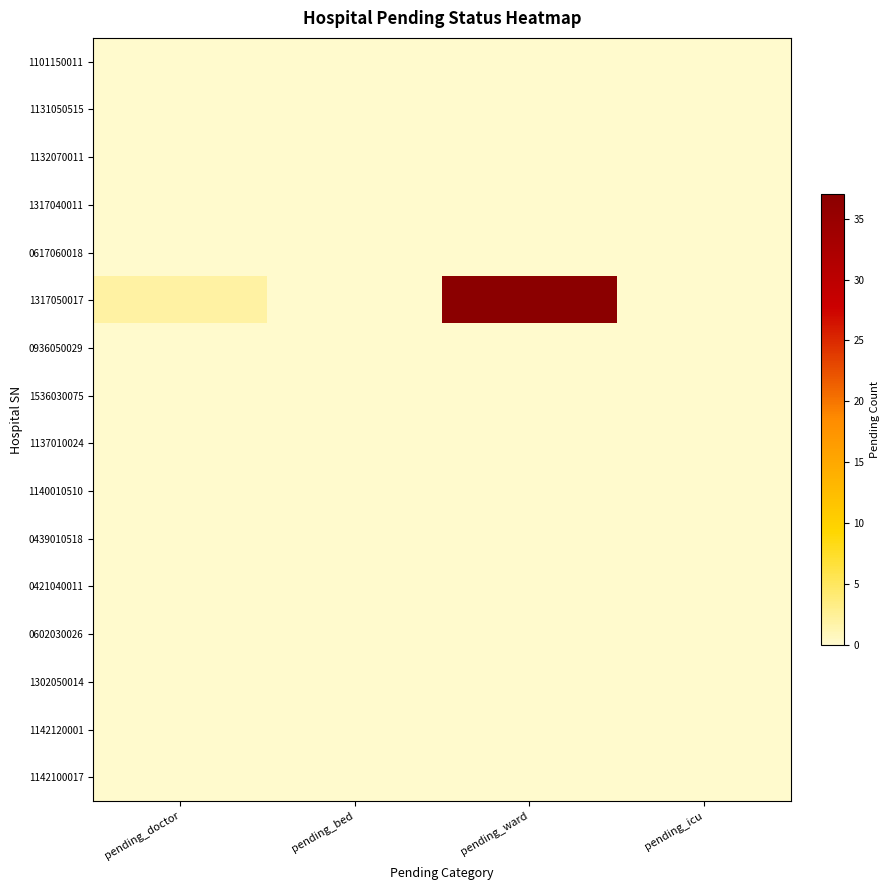

Rank the series by their maximum value, from lowest to highest.

1101150011, 1131050515, 1132070011, 1317040011, 0617060018, 0936050029, 1536030075, 1137010024, 1140010510, 0439010518, 0421040011, 0602030026, 1302050014, 1142120001, 1142100017, 1317050017